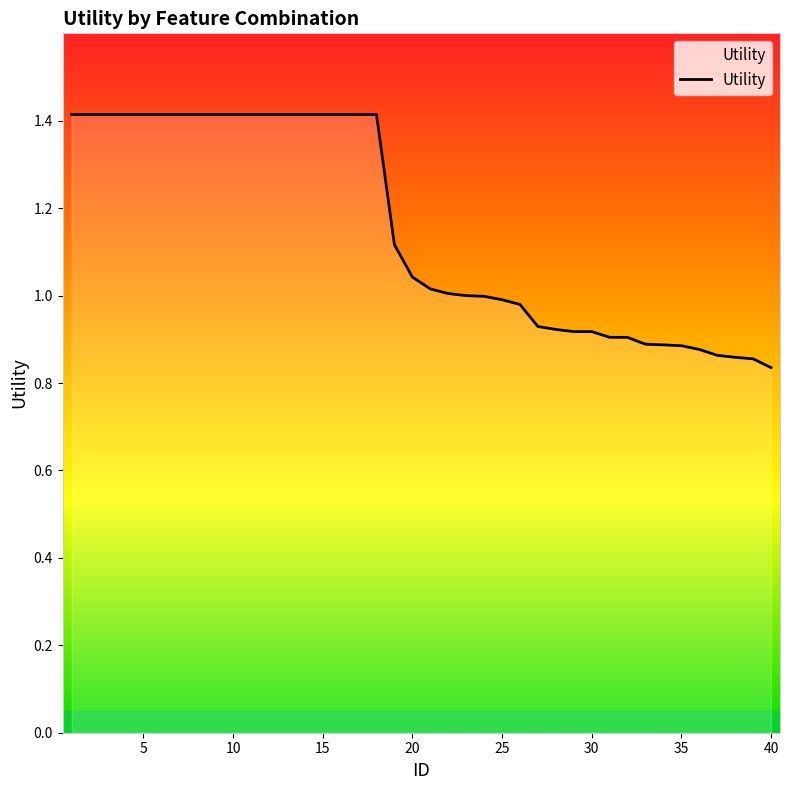

What is the maximum value shown in the chart?

1.4